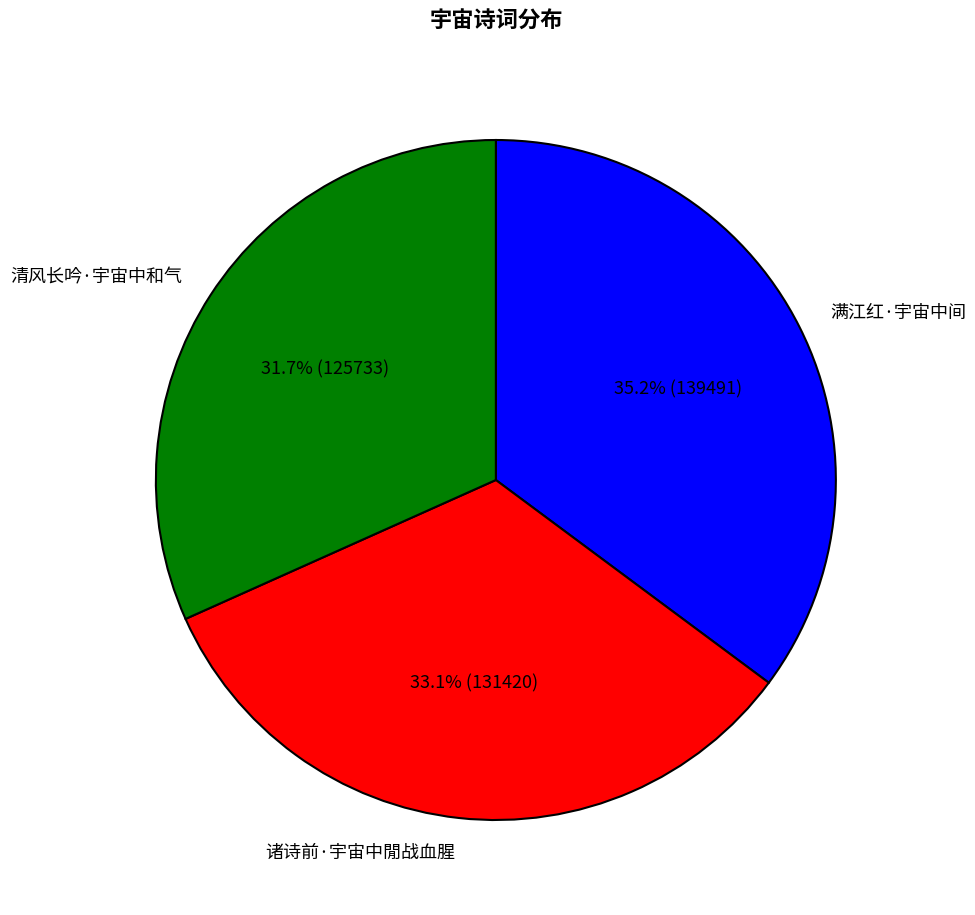

Do 诸诗前·宇宙中閒战血腥 and 满江红·宇宙中间 together represent more than half of the pie?

Yes